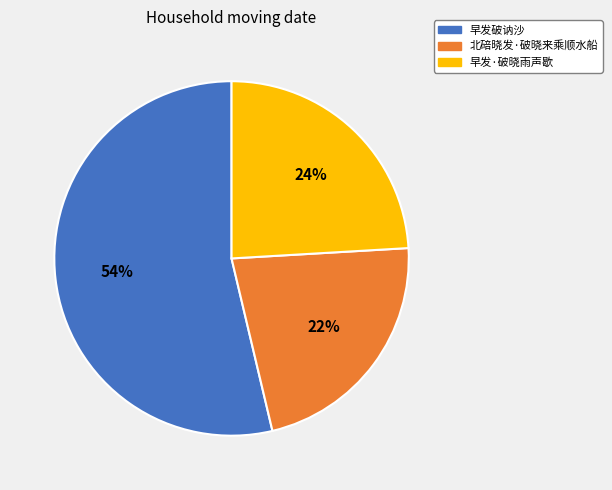

To the nearest percent, what portion does 早发破讷沙 represent?

54%